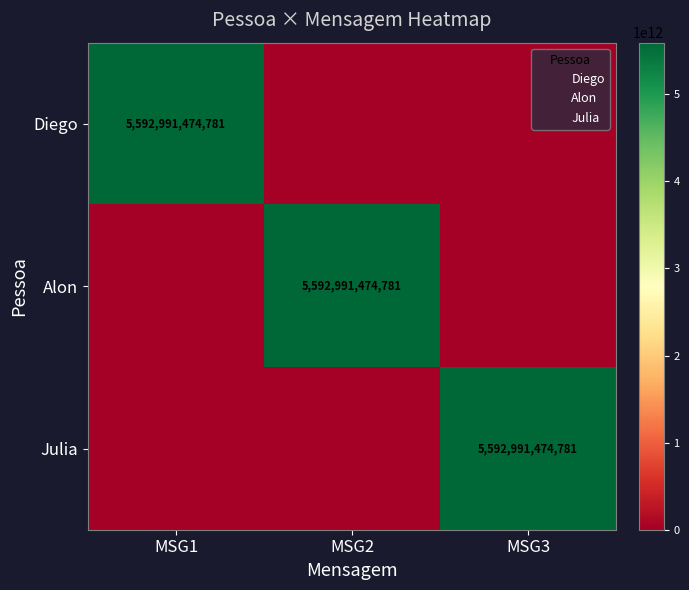

Is it true that Alon equals 3433573136180 at MSG1?

False